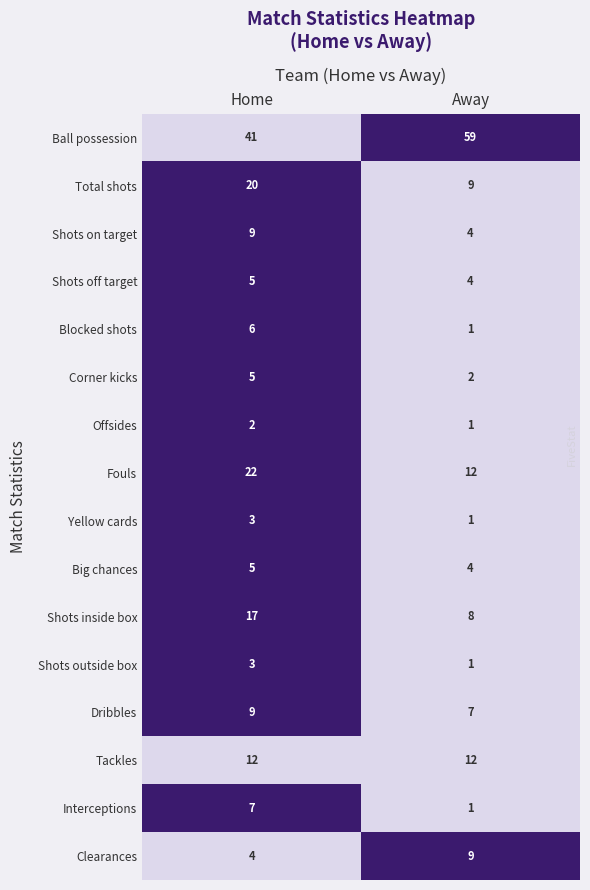

What is the difference between the Interceptions values at Away and Home?

6